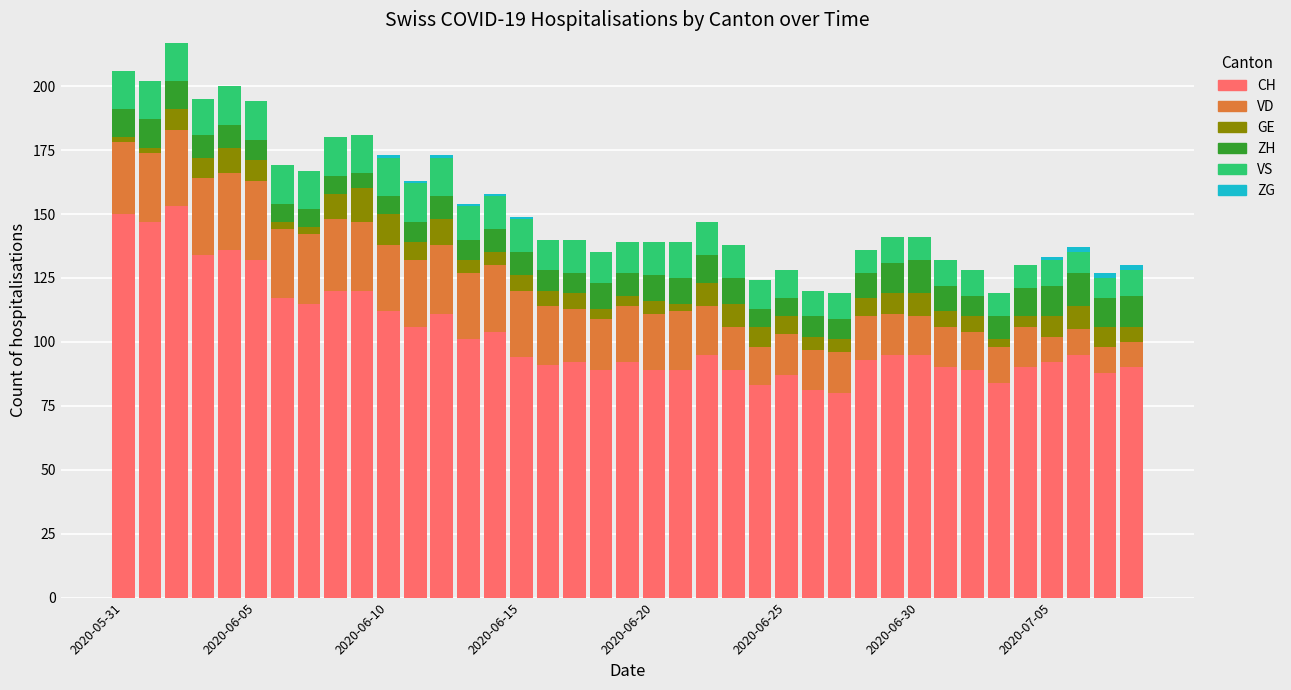

What is the maximum value for CH?

153